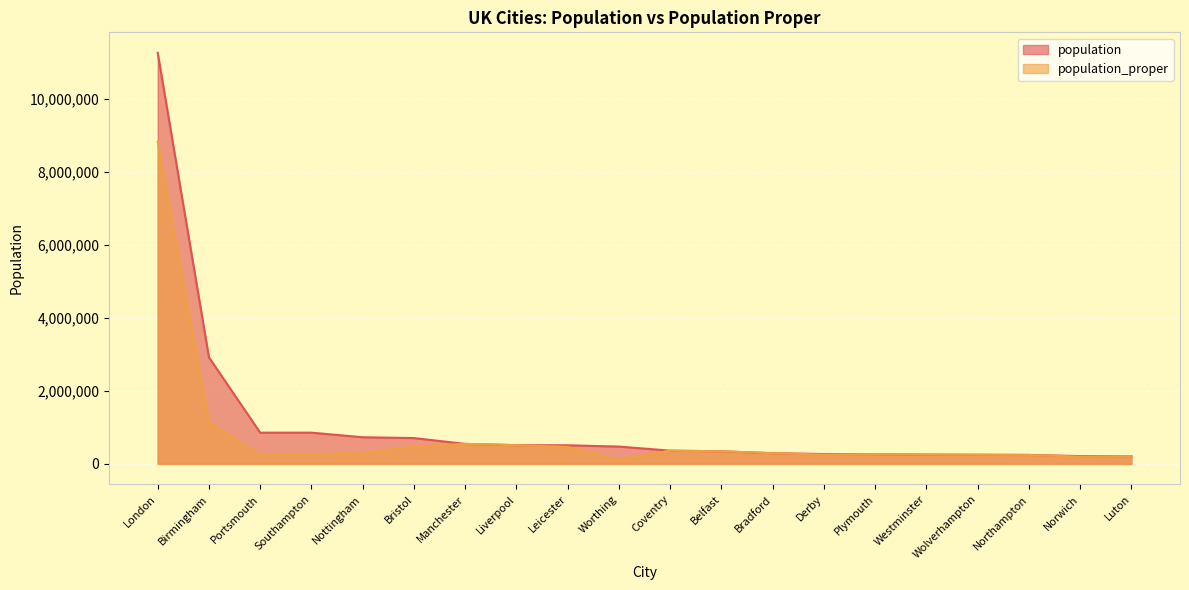

Which series has the largest total across all categories?

population